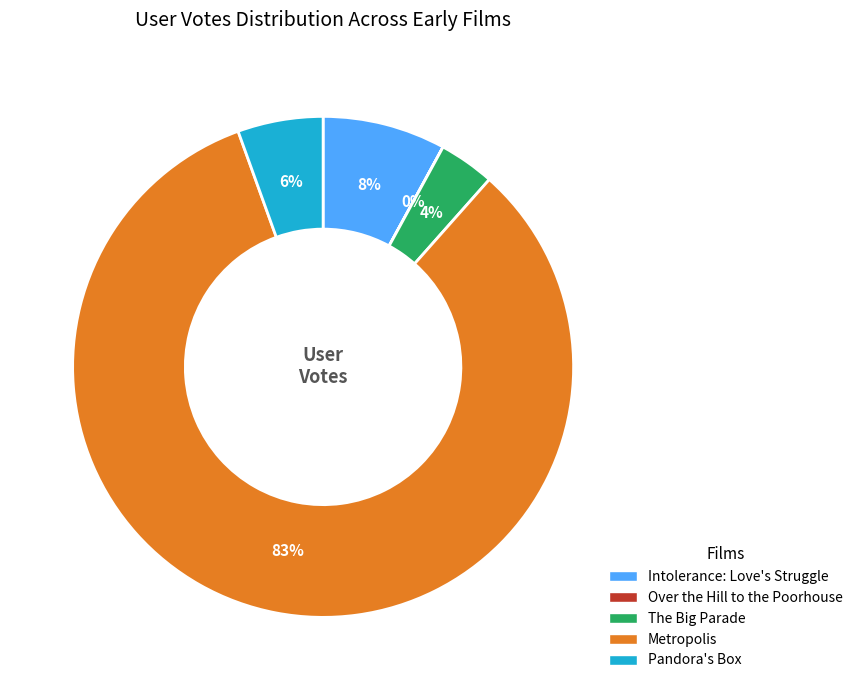

To the nearest percent, what percentage of the pie is The Big Parade?

4%